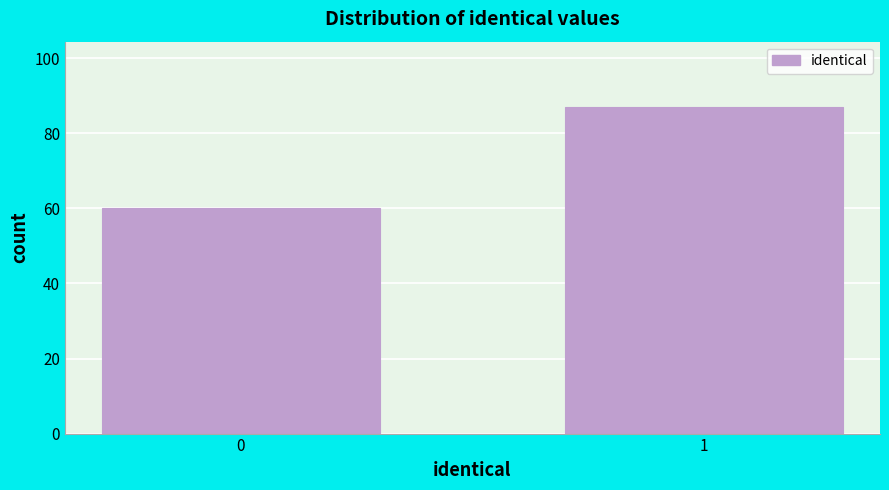

Reading right to left, what are all the values shown in this chart?

1=87	0=60